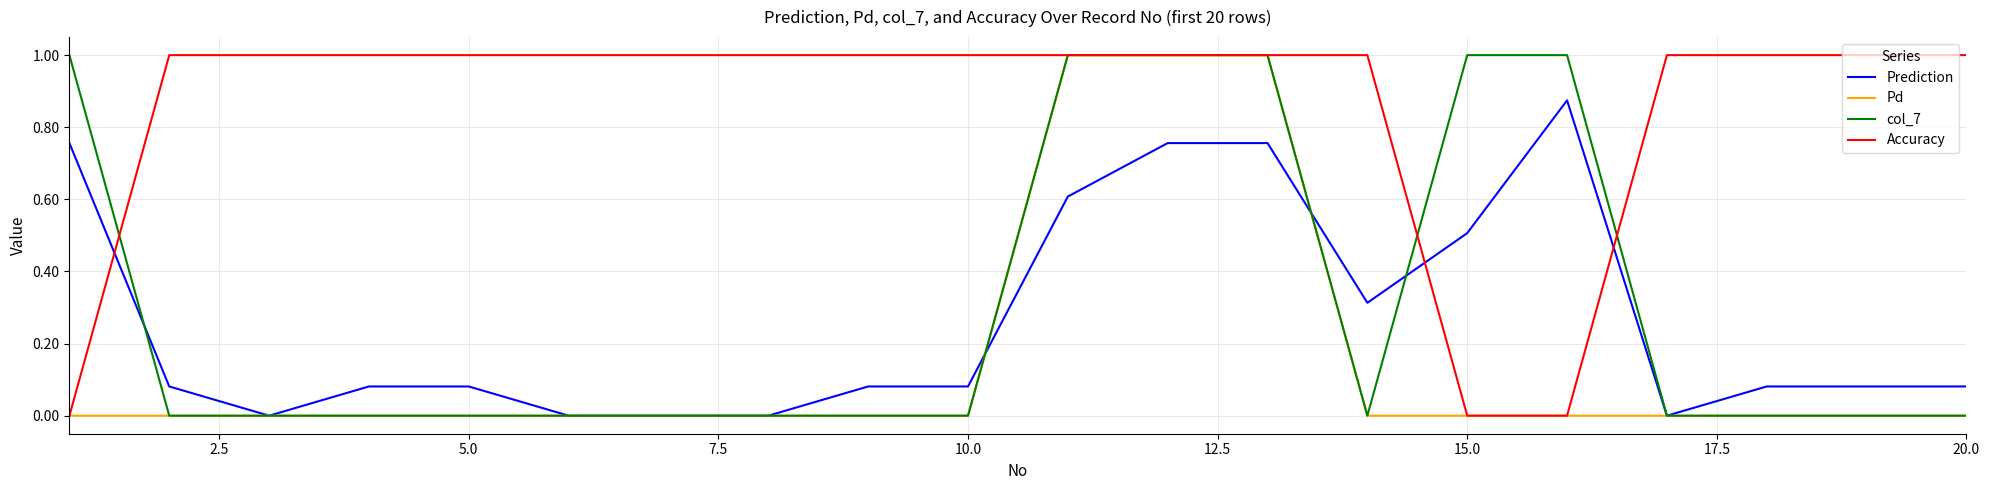

What is the maximum value shown in the chart?

1.0